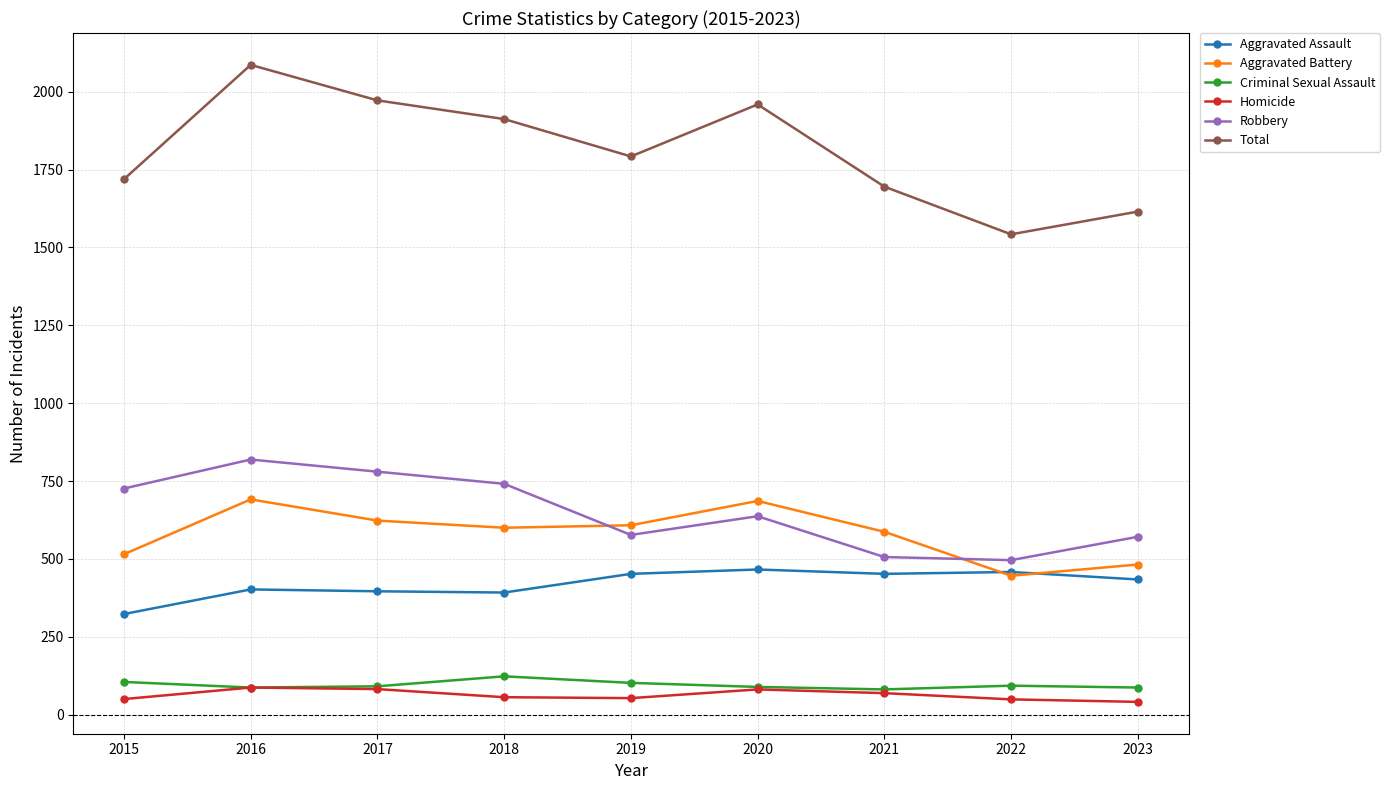

At which category is the sum across all series the highest?

2016